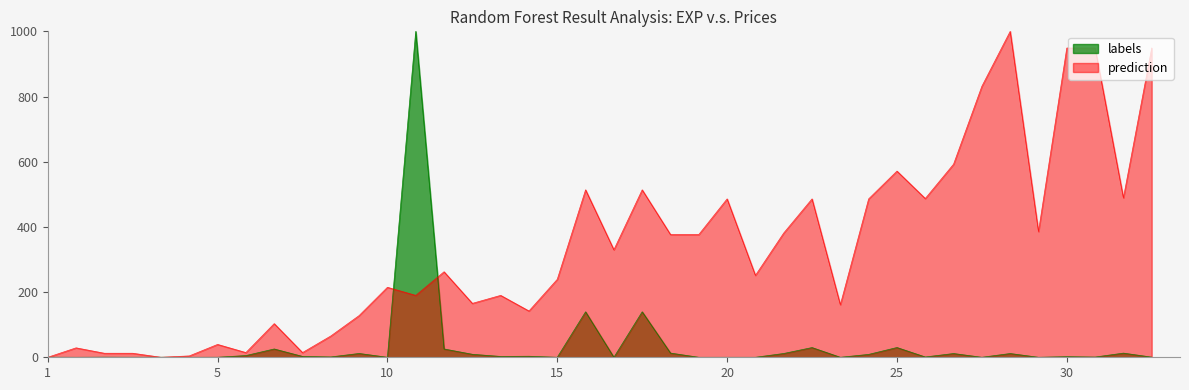

Which series has the largest total across all categories?

prediction